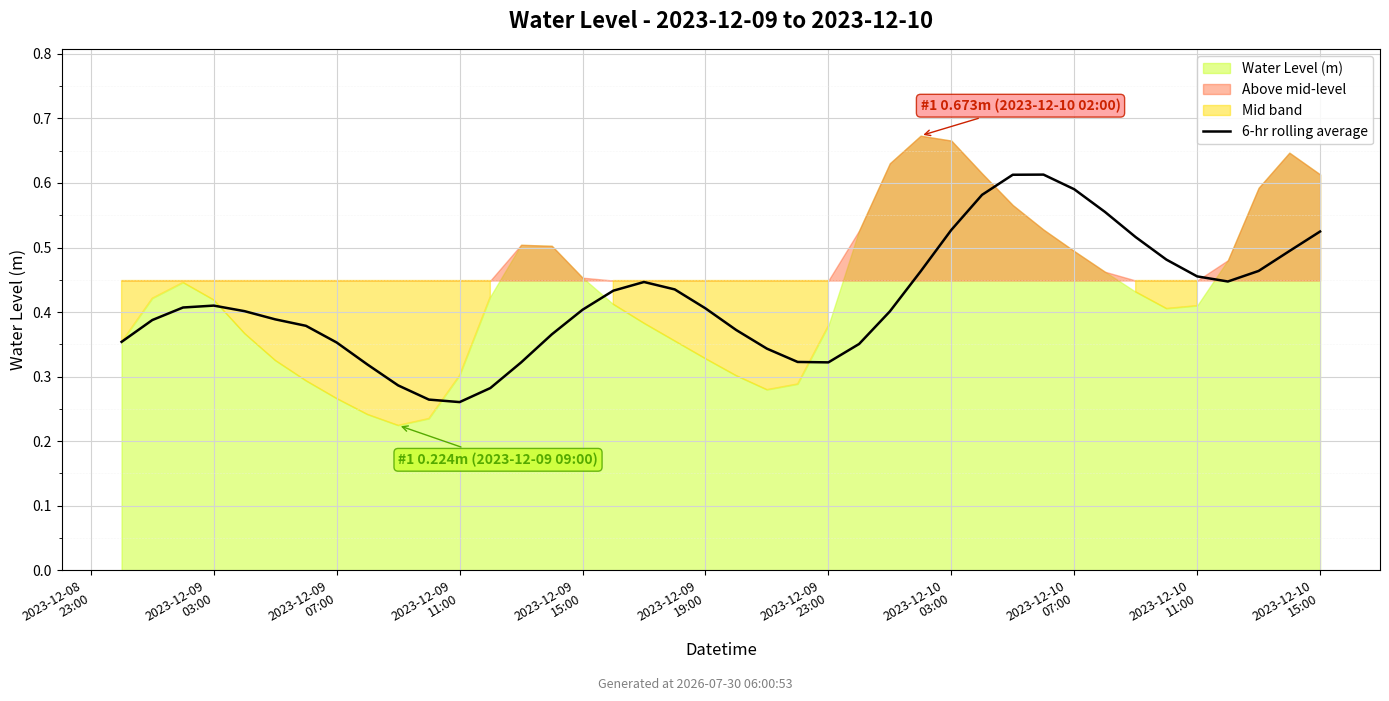

What is the average value?

0.4